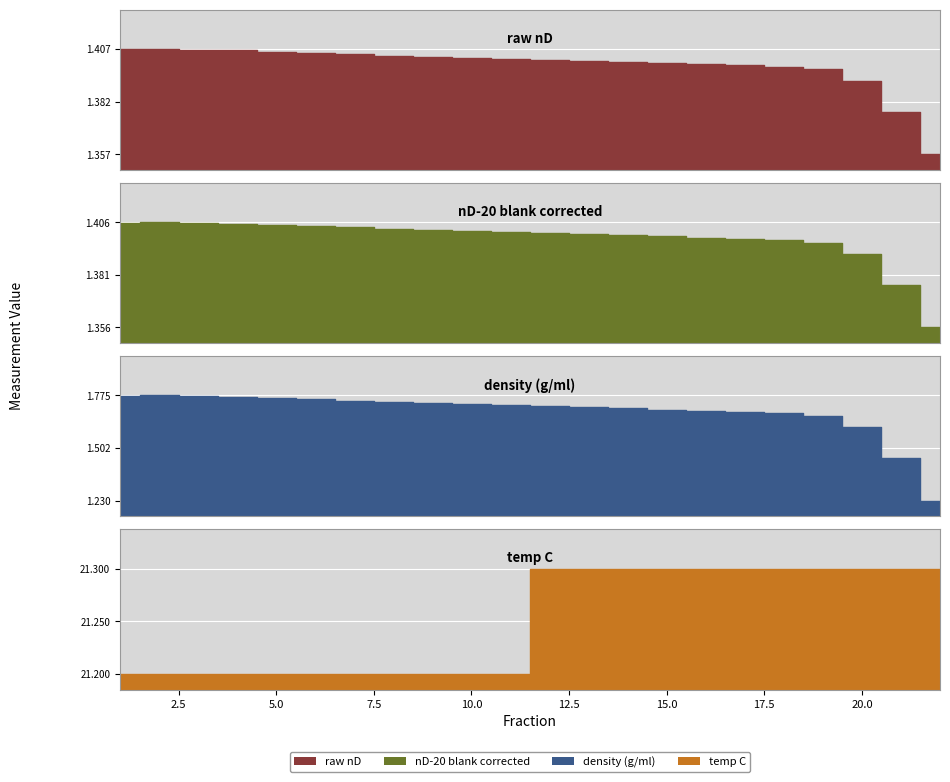

Reading left to right, extract all data points from this chart.

raw nD: 1=1.4	2=1.4	3=1.4	4=1.4	5=1.4	6=1.4	7=1.4	8=1.4	9=1.4	10=1.4	11=1.4	12=1.4	13=1.4	14=1.4	15=1.4	16=1.4	17=1.4	18=1.4	19=1.4	20=1.4	21=1.4	22=1.4
nD-20 blank corrected: 1=1.4	2=1.4	3=1.4	4=1.4	5=1.4	6=1.4	7=1.4	8=1.4	9=1.4	10=1.4	11=1.4	12=1.4	13=1.4	14=1.4	15=1.4	16=1.4	17=1.4	18=1.4	19=1.4	20=1.4	21=1.4	22=1.4
density (g/ml): 1=1.8	2=1.8	3=1.8	4=1.8	5=1.8	6=1.8	7=1.7	8=1.7	9=1.7	10=1.7	11=1.7	12=1.7	13=1.7	14=1.7	15=1.7	16=1.7	17=1.7	18=1.7	19=1.7	20=1.6	21=1.4	22=1.2
temp C: 1=21.2	2=21.2	3=21.2	4=21.2	5=21.2	6=21.2	7=21.2	8=21.2	9=21.2	10=21.2	11=21.2	12=21.3	13=21.3	14=21.3	15=21.3	16=21.3	17=21.3	18=21.3	19=21.3	20=21.3	21=21.3	22=21.3